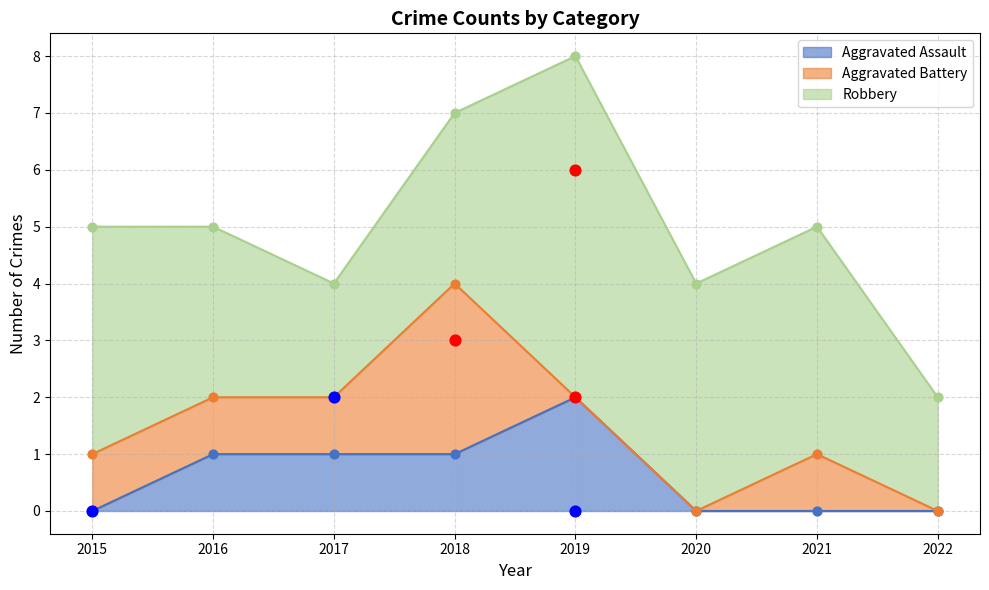

At which category is the sum across all series the highest?

2019